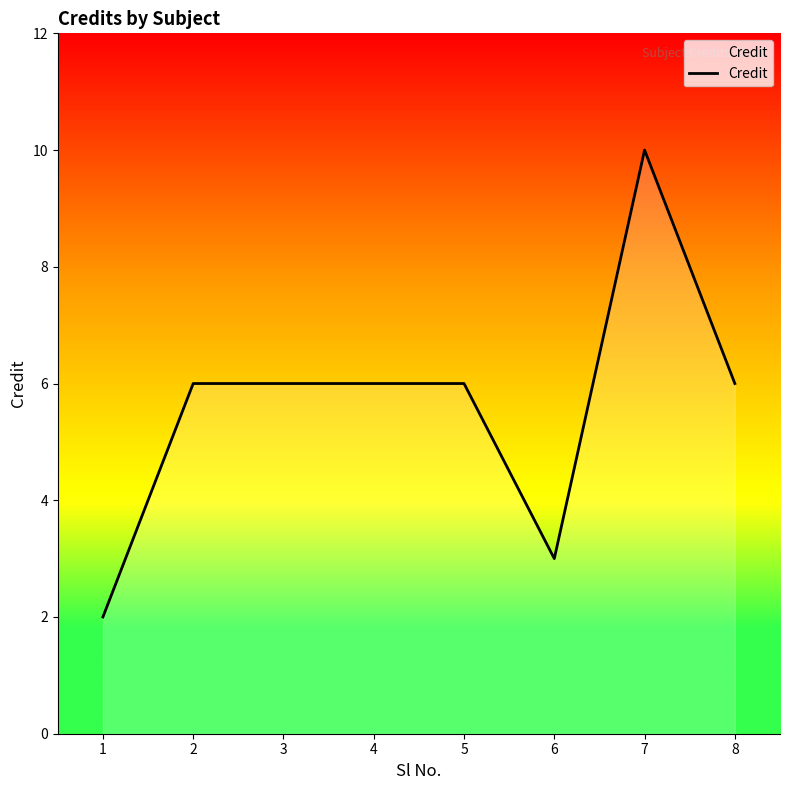

What is the ratio of the value at 8 to the value at 1?

3.0